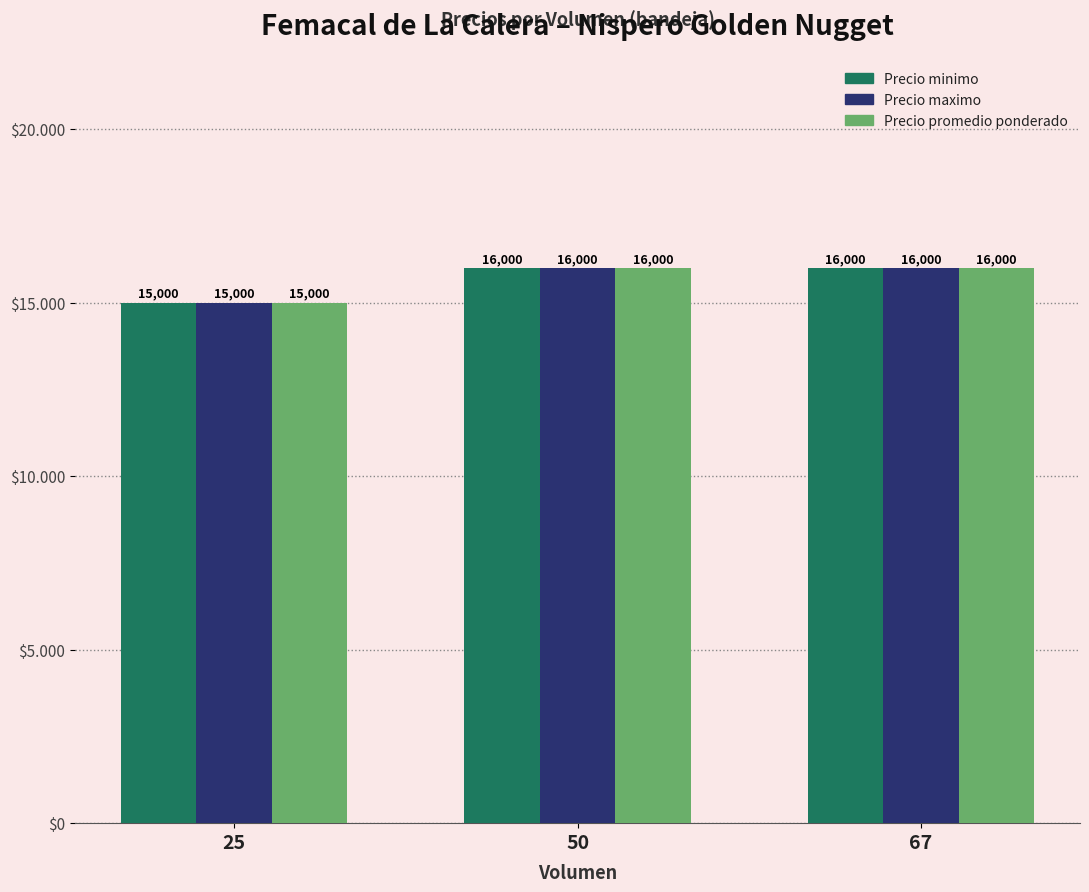

Reading left to right, transcribe all the data shown in this chart.

Precio minimo: 25=15000	50=16000	67=16000
Precio maximo: 25=15000	50=16000	67=16000
Precio promedio ponderado: 25=15000	50=16000	67=16000